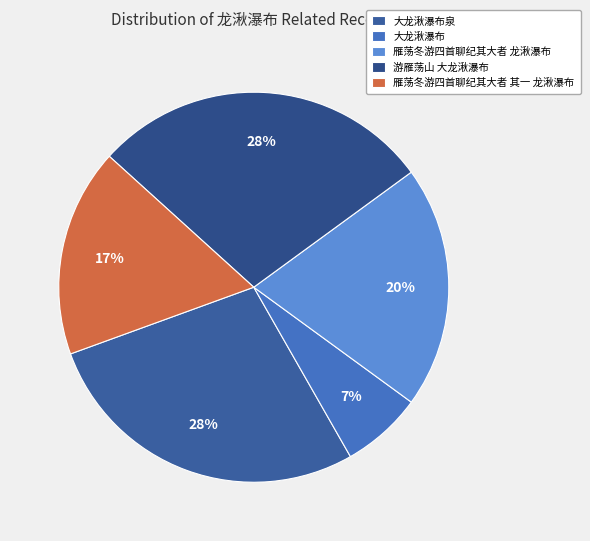

Which category has the smallest portion of the pie?

大龙湫瀑布